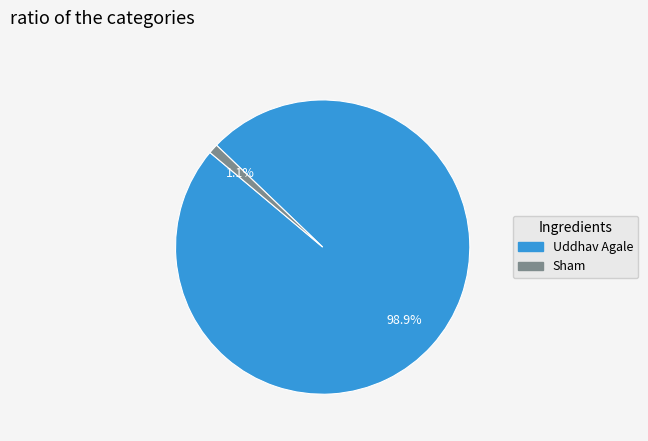

Which category has the biggest portion of the pie?

Uddhav Agale